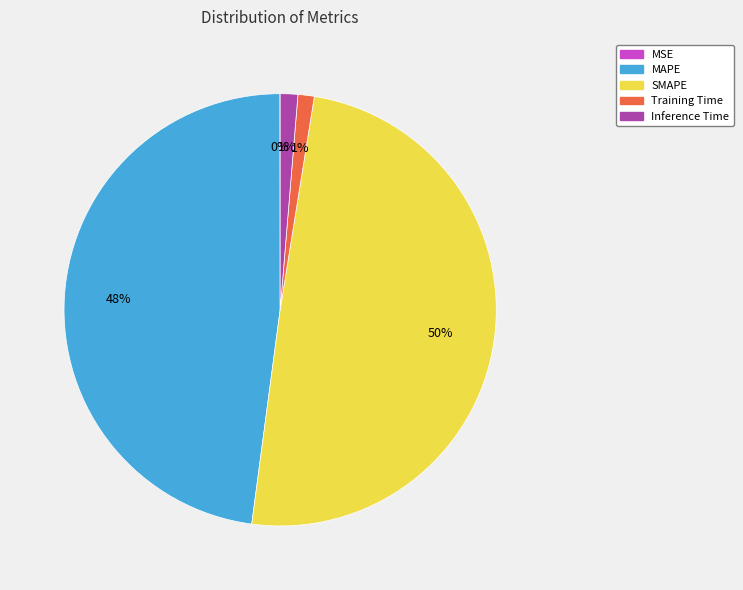

Approximately how many times larger is the value at SMAPE compared to MAPE?

1.0